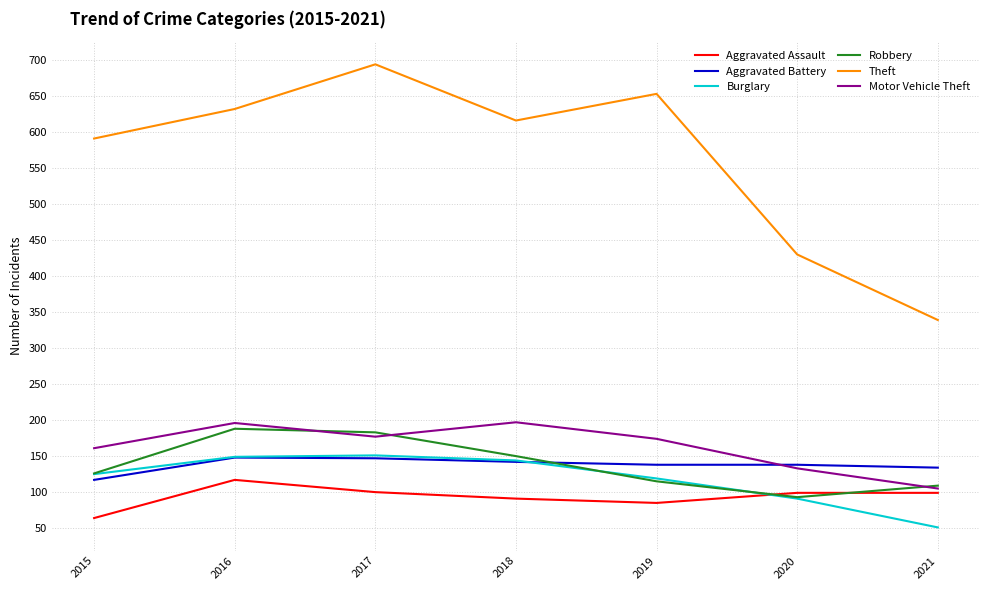

True or false: Robbery has a value of 115 at 2019.

True